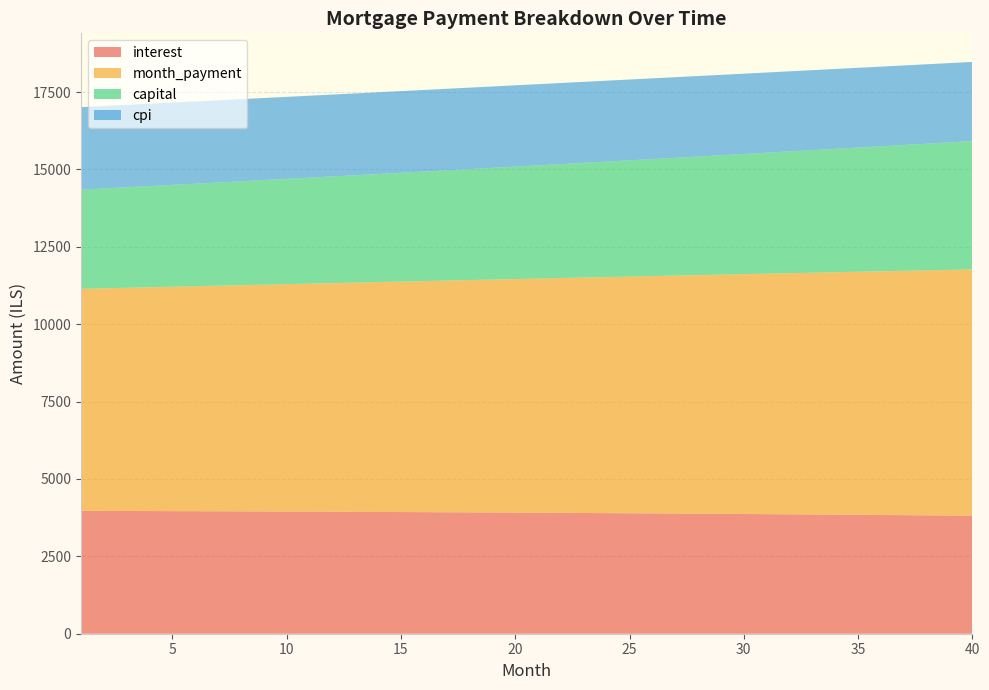

Reading right to left, what are all the values shown in this chart?

interest: 40=3811.2	39=3817.3	38=3823.4	37=3829.3	36=3835.1	35=3840.8	34=3846.3	33=3851.8	32=3857.1	31=3862.3	30=3867.4	29=3872.4	28=3877.2	27=3882.0	26=3886.6	25=3891.2	24=3895.6	23=3899.9	22=3904.1	21=3908.2	20=3912.2	19=3916.0	18=3919.8	17=3923.5	16=3927.1	15=3930.5	14=3933.9	13=3937.2	12=3940.3	11=3943.4	10=3946.4	9=3949.3	8=3952.0	7=3954.7	6=3957.3	5=3959.8	4=3962.2	3=3964.5	2=3966.8	1=3968.9
month_payment: 40=7958.0	39=7936.8	38=7915.7	37=7894.6	36=7873.6	35=7852.7	34=7831.8	33=7811.0	32=7790.2	31=7769.5	30=7748.8	29=7728.2	28=7707.7	27=7687.2	26=7666.7	25=7646.3	24=7626.0	23=7605.7	22=7585.5	21=7565.3	20=7545.2	19=7525.1	18=7505.1	17=7485.1	16=7465.2	15=7445.4	14=7425.6	13=7405.8	12=7386.1	11=7366.5	10=7346.9	9=7327.4	8=7307.9	7=7288.4	6=7269.1	5=7249.7	4=7230.4	3=7211.2	2=7192.0	1=7172.9
capital: 40=4146.8	39=4119.5	38=4092.3	37=4065.3	36=4038.5	35=4011.9	34=3985.5	33=3959.2	32=3933.1	31=3907.2	30=3881.4	29=3855.8	28=3830.4	27=3805.2	26=3780.1	25=3755.2	24=3730.4	23=3705.8	22=3681.4	21=3657.1	20=3633.0	19=3609.1	18=3585.3	17=3561.6	16=3538.2	15=3514.8	14=3491.7	13=3468.7	12=3445.8	11=3423.1	10=3400.5	9=3378.1	8=3355.8	7=3333.7	6=3311.7	5=3289.9	4=3268.2	3=3246.7	2=3225.3	1=3204.0
cpi: 40=2556.5	39=2560.7	38=2564.8	37=2568.9	36=2572.9	35=2576.8	34=2580.6	33=2584.3	32=2588.0	31=2591.6	30=2595.1	29=2598.5	28=2601.8	27=2605.1	26=2608.3	25=2611.4	24=2614.4	23=2617.4	22=2620.3	21=2623.1	20=2625.9	19=2628.6	18=2631.2	17=2633.7	16=2636.2	15=2638.6	14=2640.9	13=2643.2	12=2645.4	11=2647.5	10=2649.5	9=2651.5	8=2653.5	7=2655.3	6=2657.2	5=2658.9	4=2660.6	3=2662.2	2=2663.7	1=2665.2